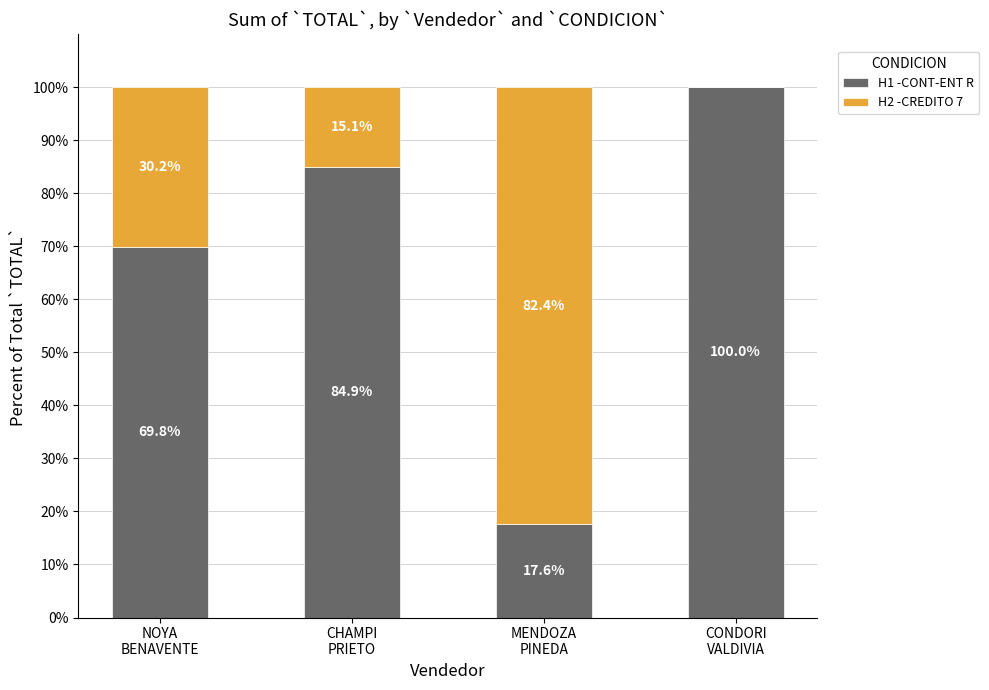

Are the bars grouped side by side (vs. stacked)?

No